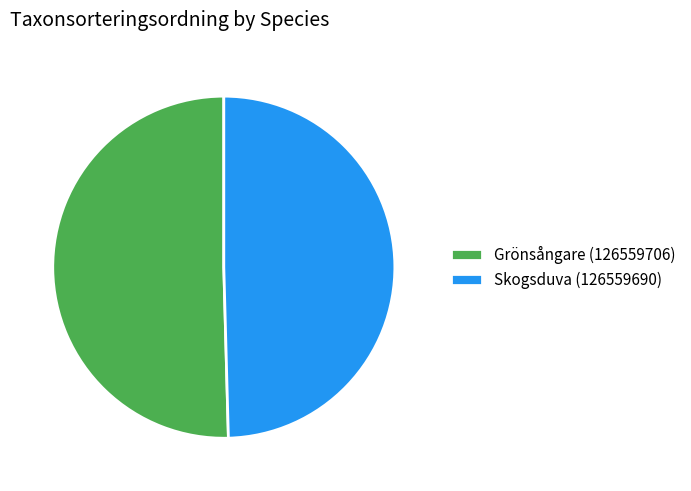

What is the largest slice in the pie chart?

Grönsångare (126559706)